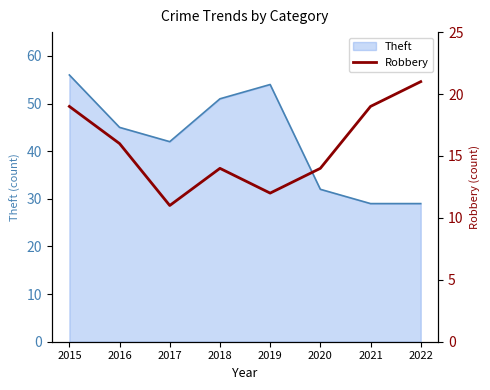

True or false: Theft has a value of 85 at 2019.

False